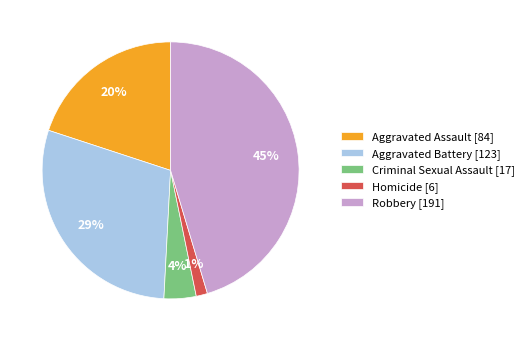

To the nearest percent, what is the average slice percentage?

20%